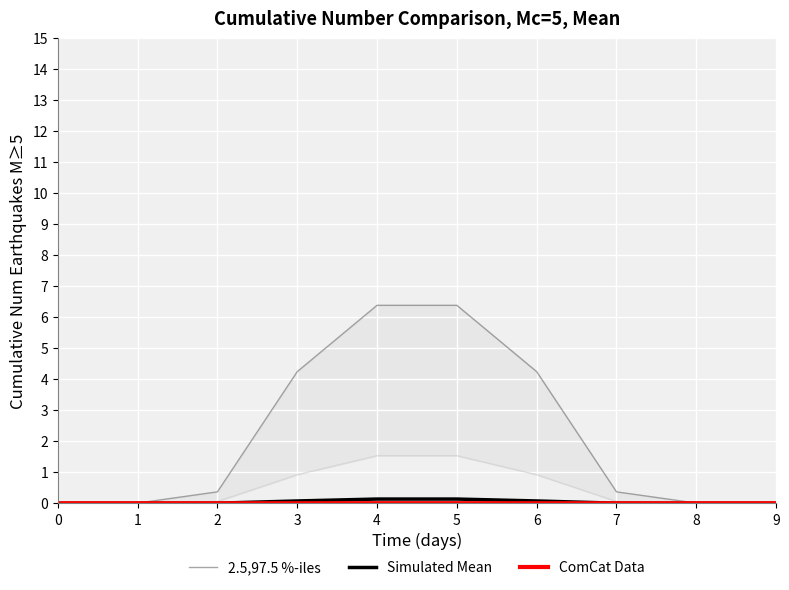

Reading left to right, what are all the values shown in this chart?

2.5,97.5 %-iles: 0.0	0.0	0.4	4.2	6.4	6.4	4.2	0.4	0.0	0.0
Simulated Mean: 0.0	0.0	0.0	0.1	0.1	0.1	0.1	0.0	0.0	0.0
ComCat Data: 0.0	0.0	0.0	0.0	0.0	0.0	0.0	0.0	0.0	0.0